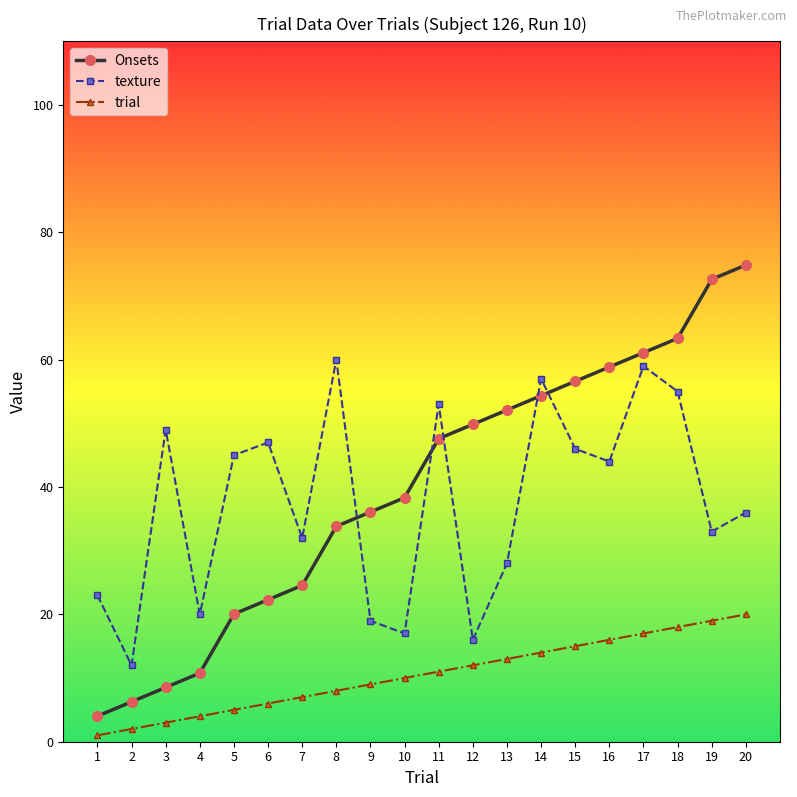

How many data points does each series have?

20